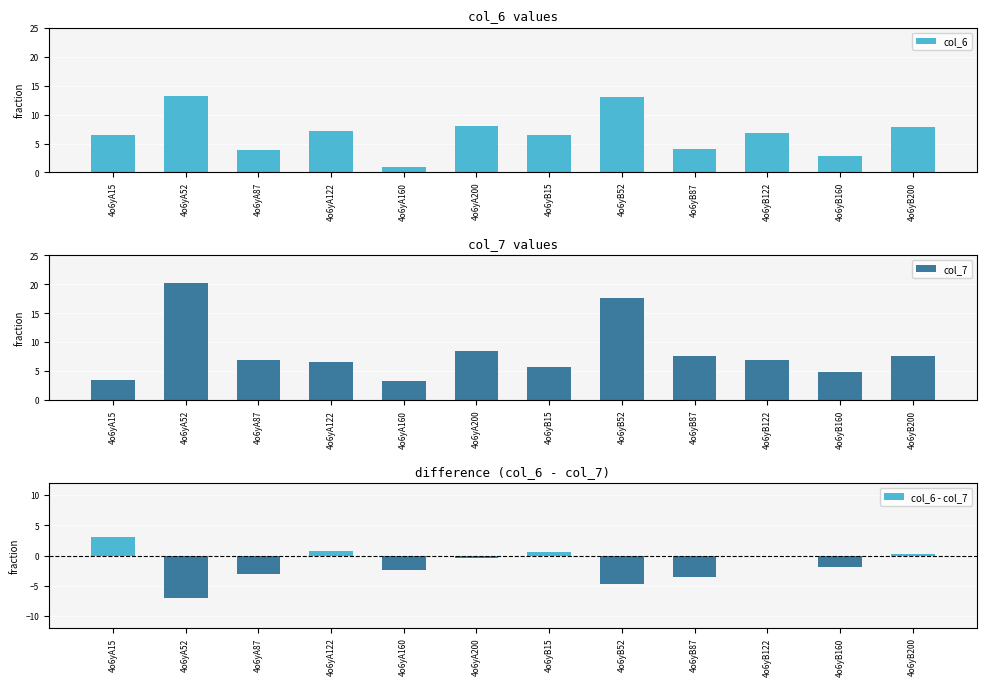

Reading right to left, list all the values displayed in this chart.

col_6: 7.9	2.9	6.8	4.1	13.0	6.4	8.0	1.0	7.2	4.0	13.2	6.5
col_7: 7.6	4.8	6.9	7.6	17.7	5.8	8.4	3.3	6.5	7.0	20.2	3.4
col_6 - col_7: 0.3	-1.9	-0.1	-3.5	-4.7	0.6	-0.4	-2.3	0.7	-3.0	-7.0	3.1